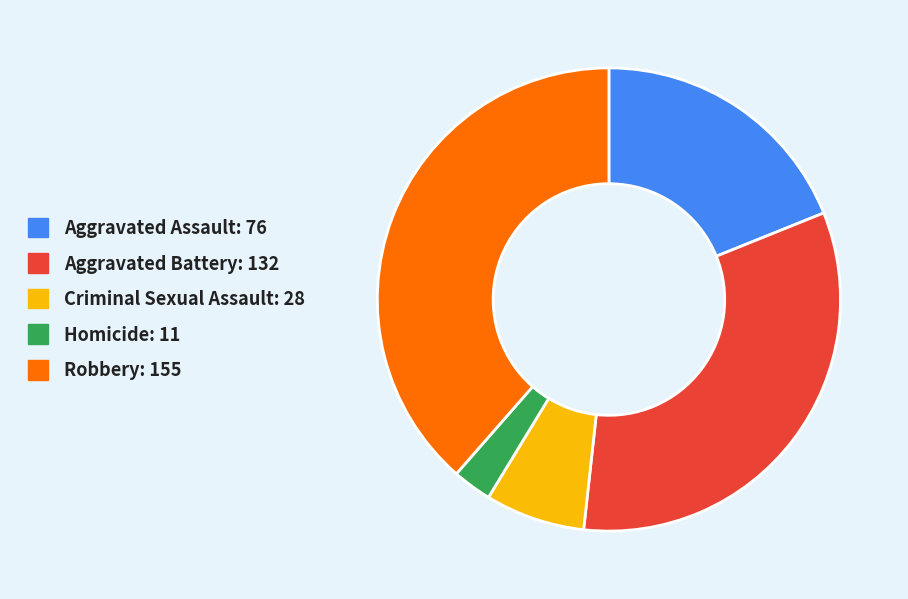

Rank the categories by value from highest to lowest.

Robbery, Aggravated Battery, Aggravated Assault, Criminal Sexual Assault, Homicide